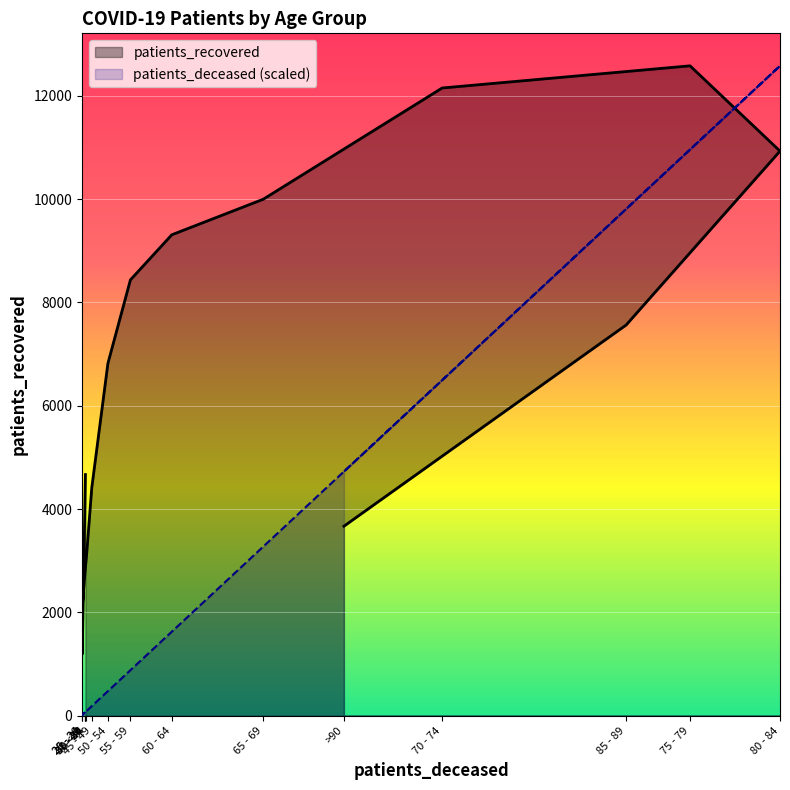

What is the sum of the patients_recovered values at 25 - 29 and 45 - 49?

6460.0